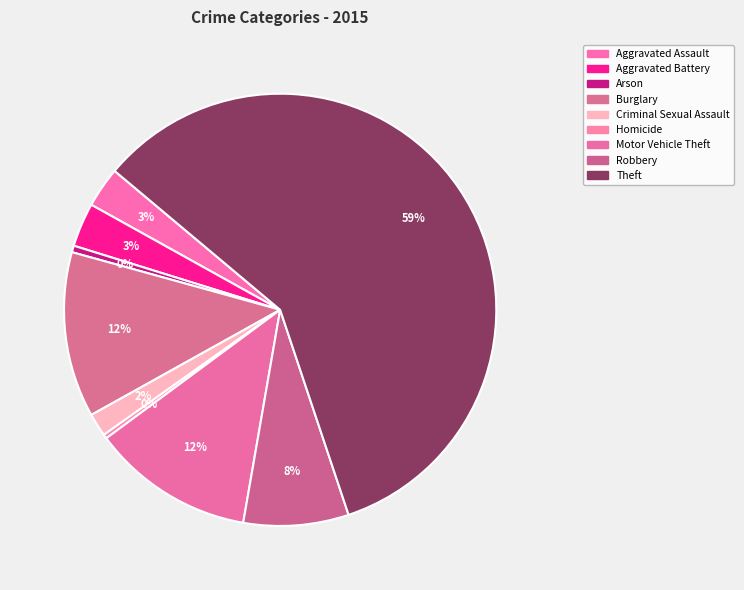

Is the sum of Robbery and Theft greater than half?

Yes